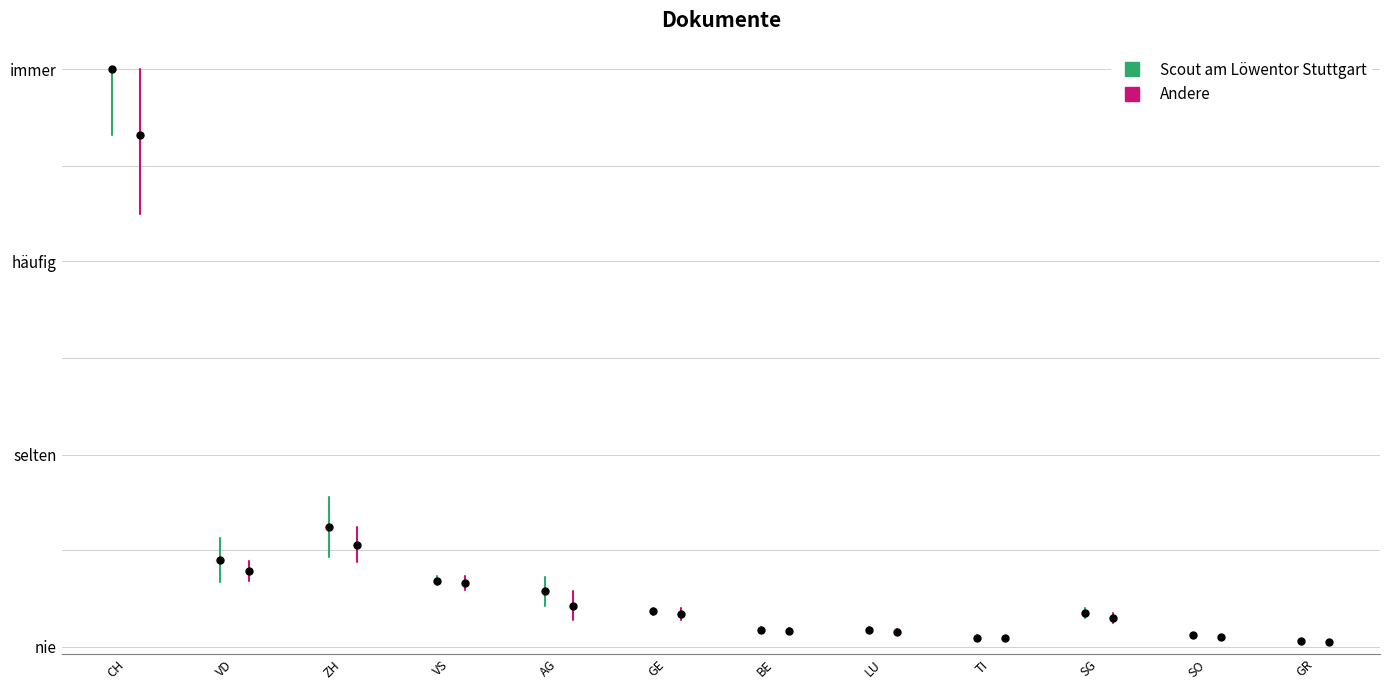

How many data points in Andere are less than 4?

1